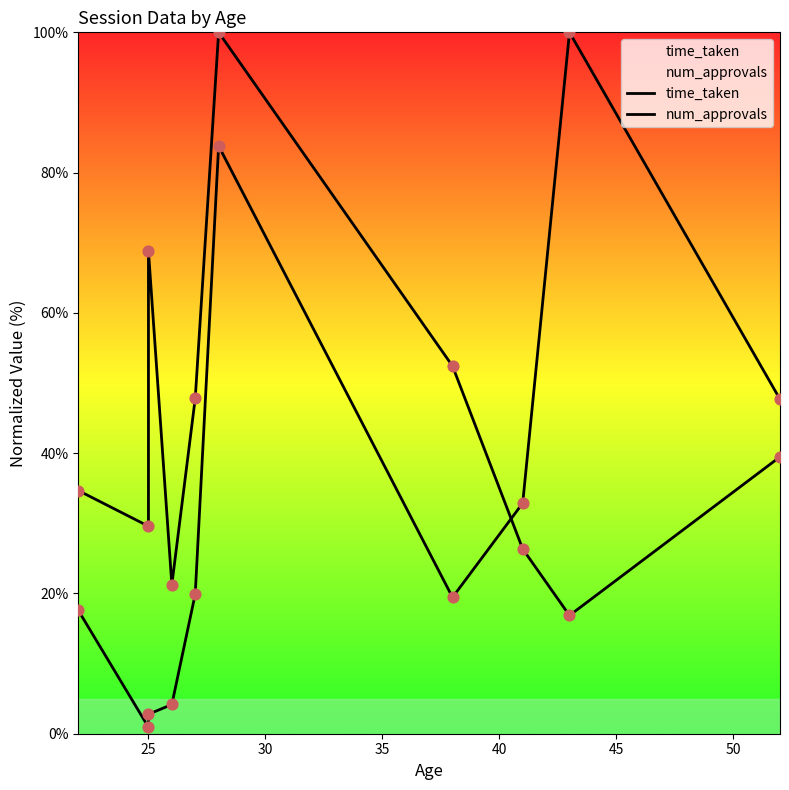

What are all the series names shown in the legend?

time_taken, num_approvals